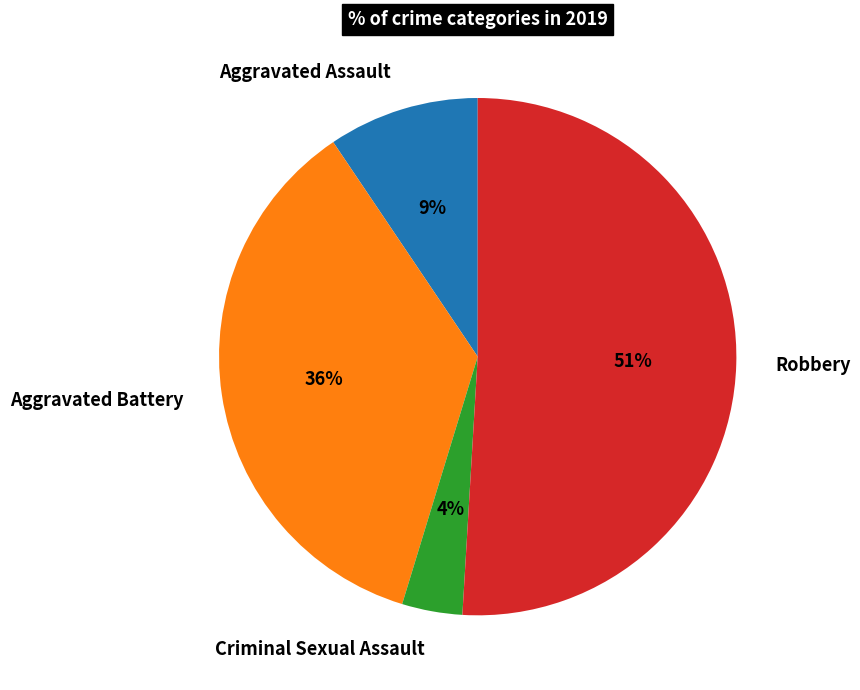

Combined, do Robbery and Criminal Sexual Assault account for over 50%?

Yes